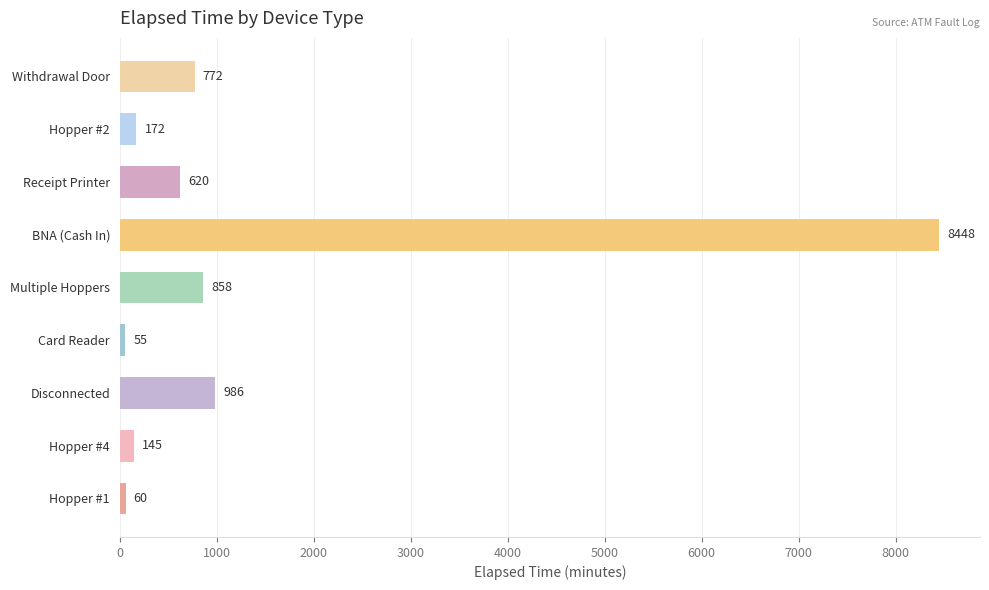

What is the sum of the values at Card Reader and BNA (Cash In)?

8503